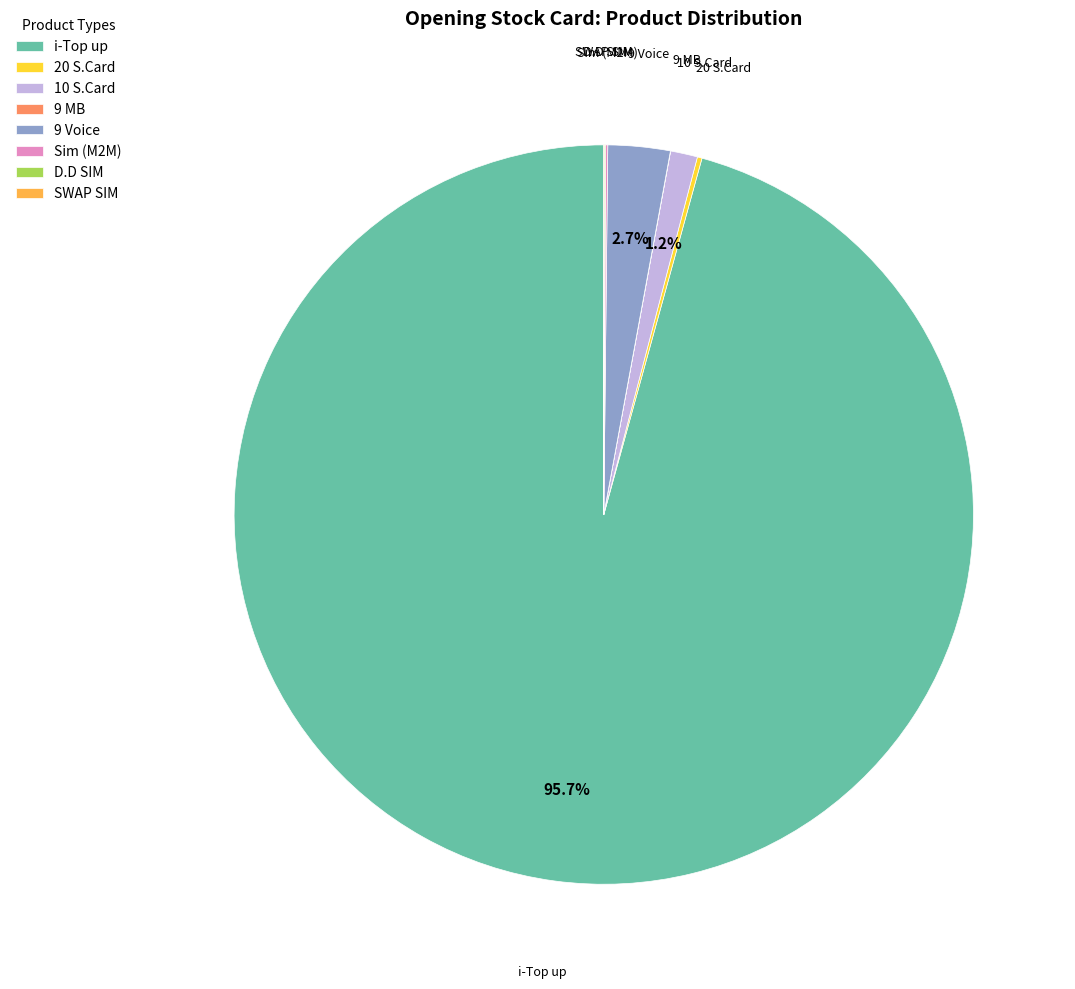

Does any single category account for the majority?

Yes